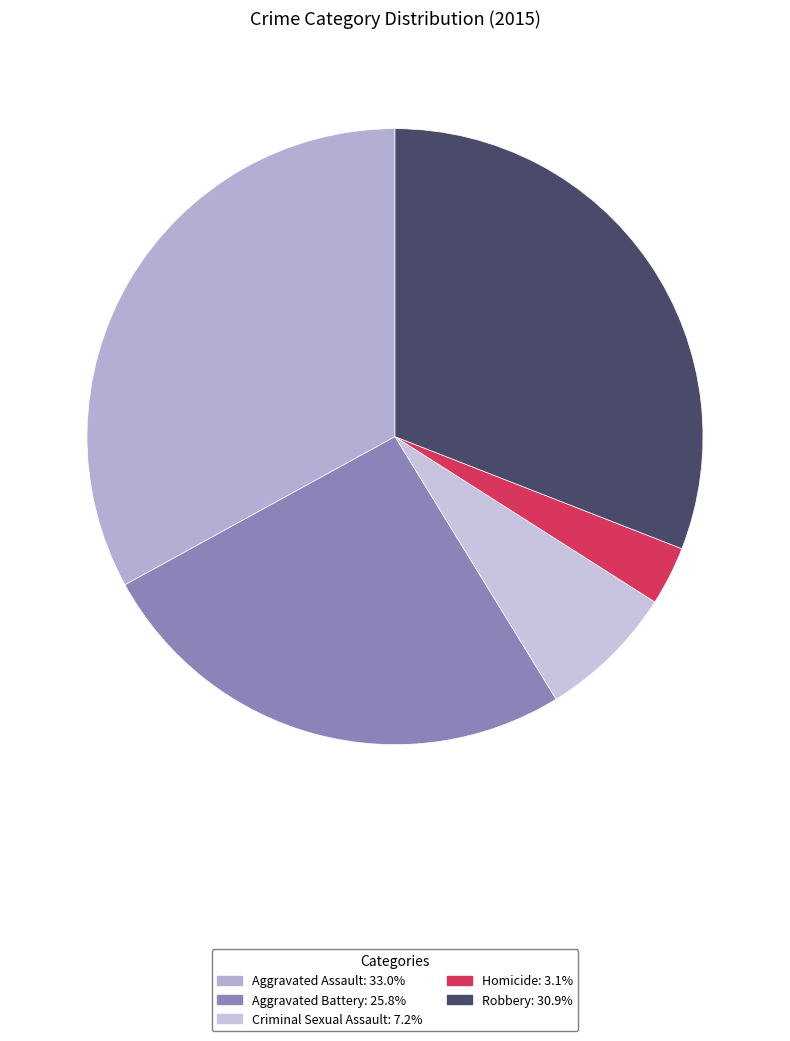

Does Robbery represent more than half of the total?

No